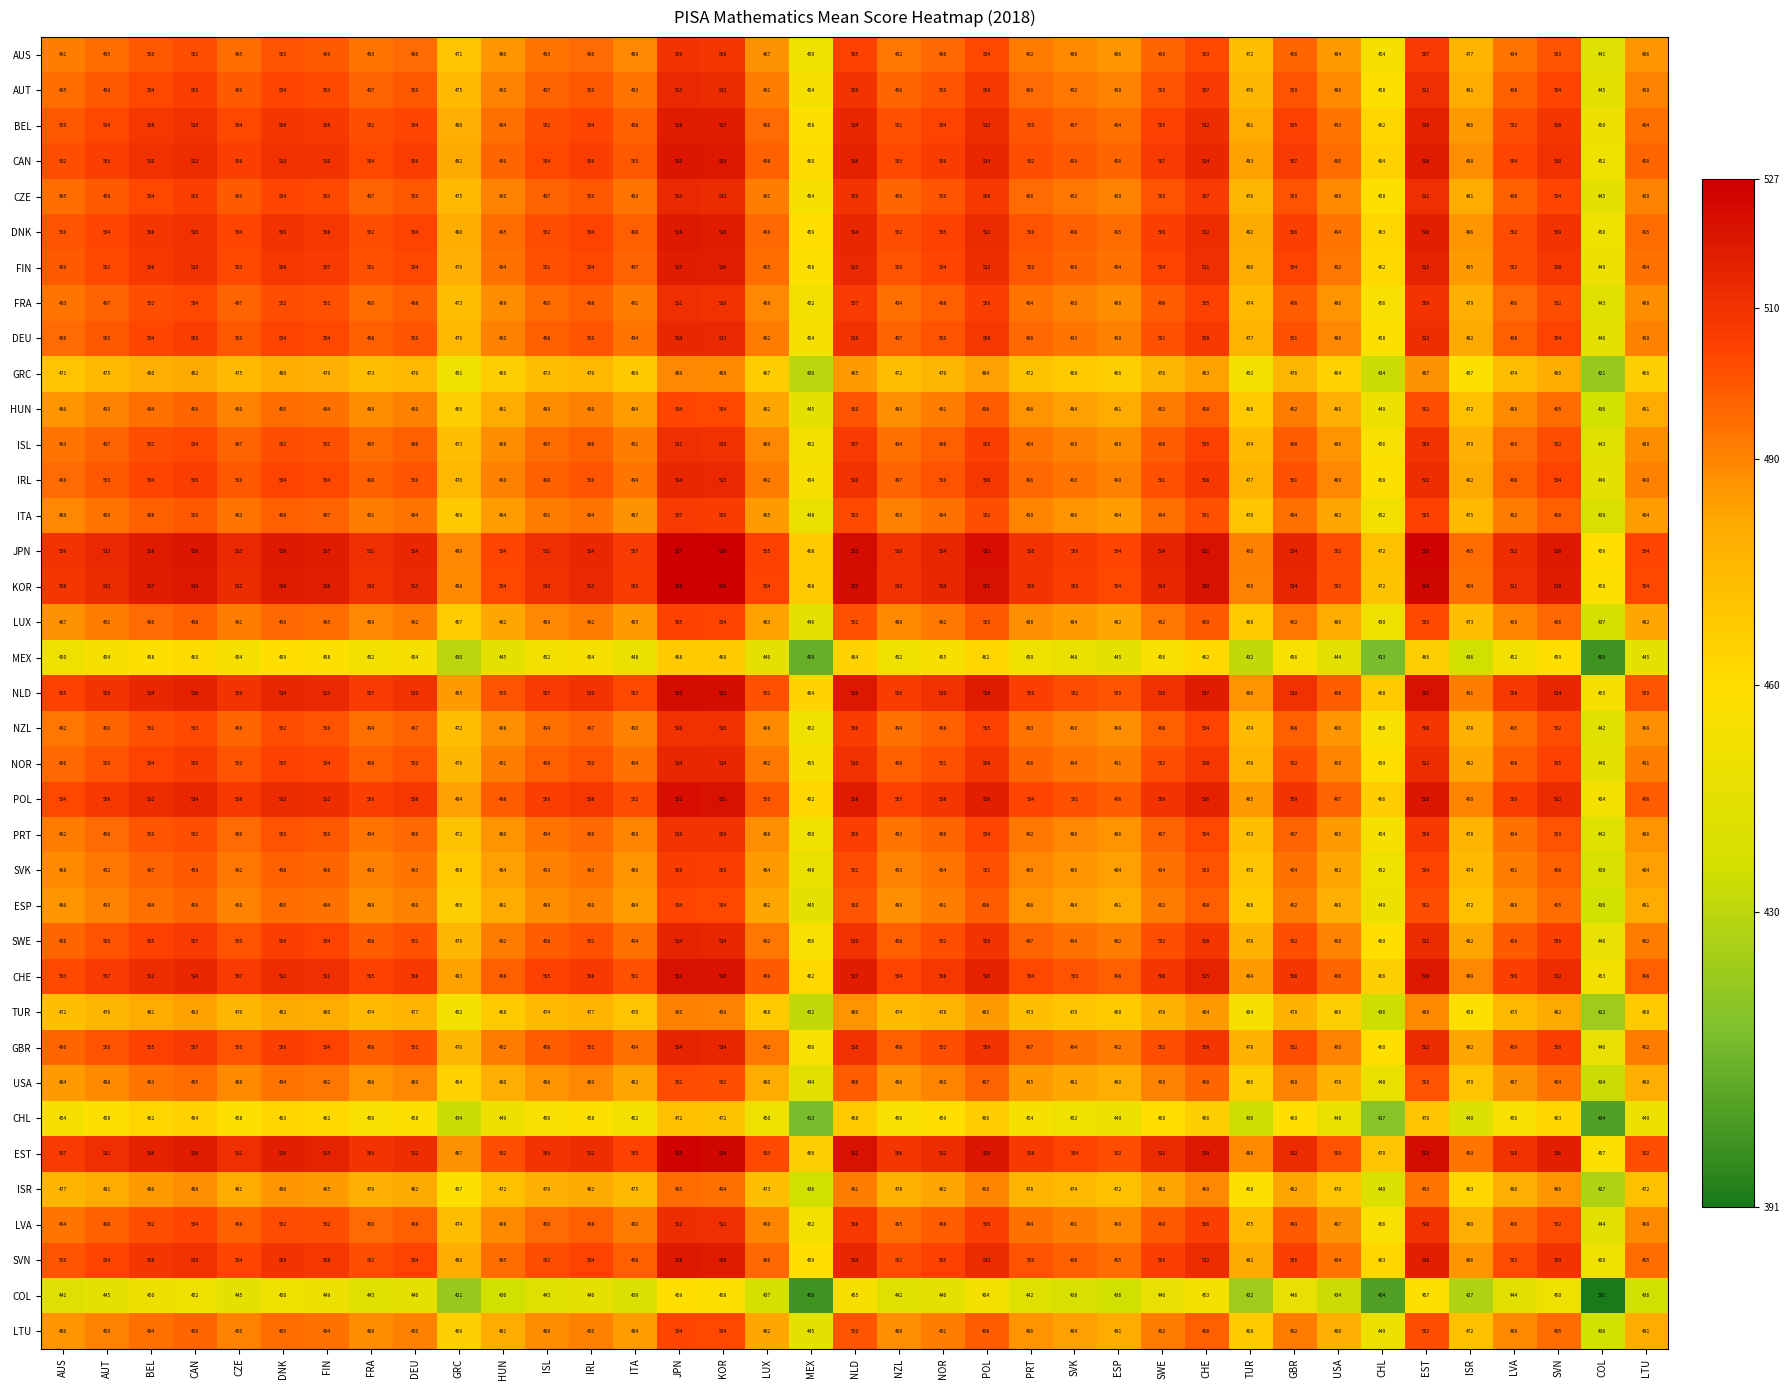

The value of EST at CHE is 519. True or false?

True